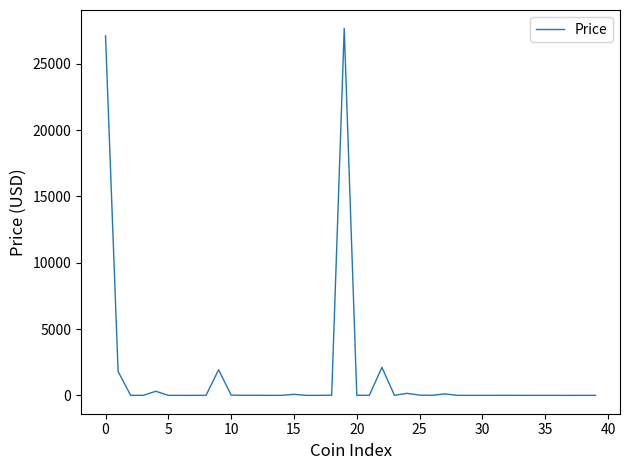

How many series are shown in this chart?

1